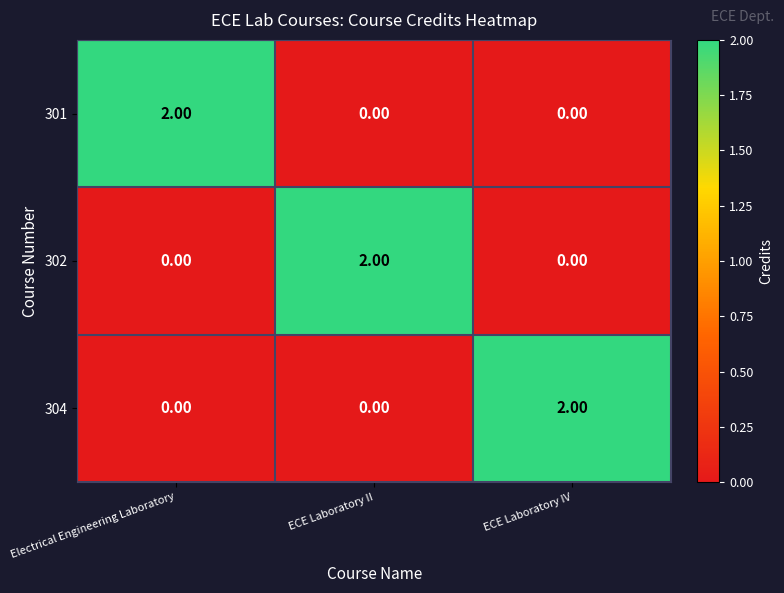

At how many categories does at least one series exceed 1?

3